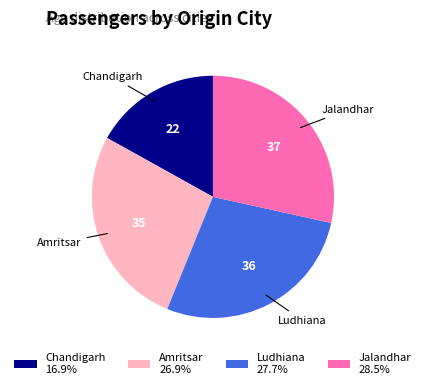

Between Chandigarh and Ludhiana, which is larger?

Ludhiana